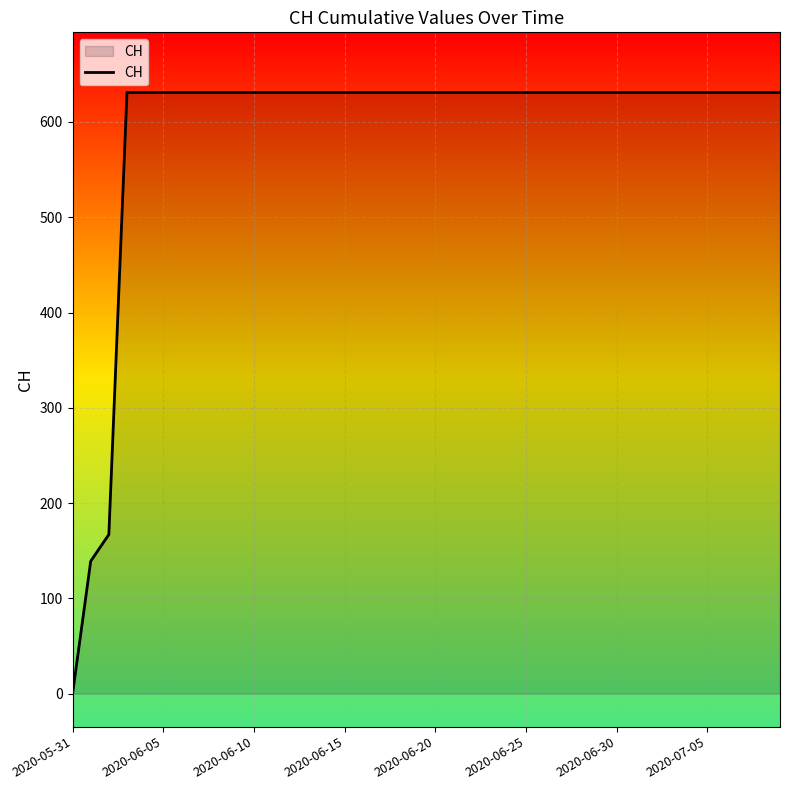

What is the difference between the maximum and minimum values?

631